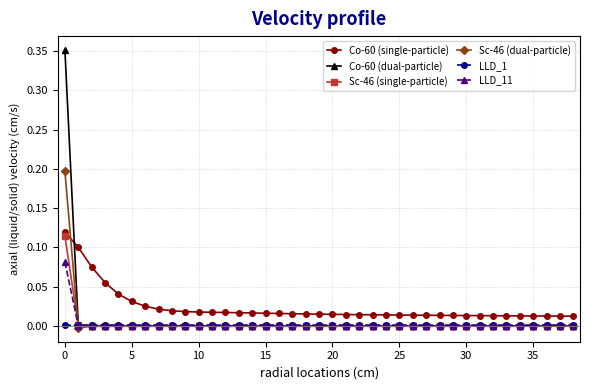

True or false: Sc-46 (dual-particle) has more than 2 points higher than both neighbors.

True